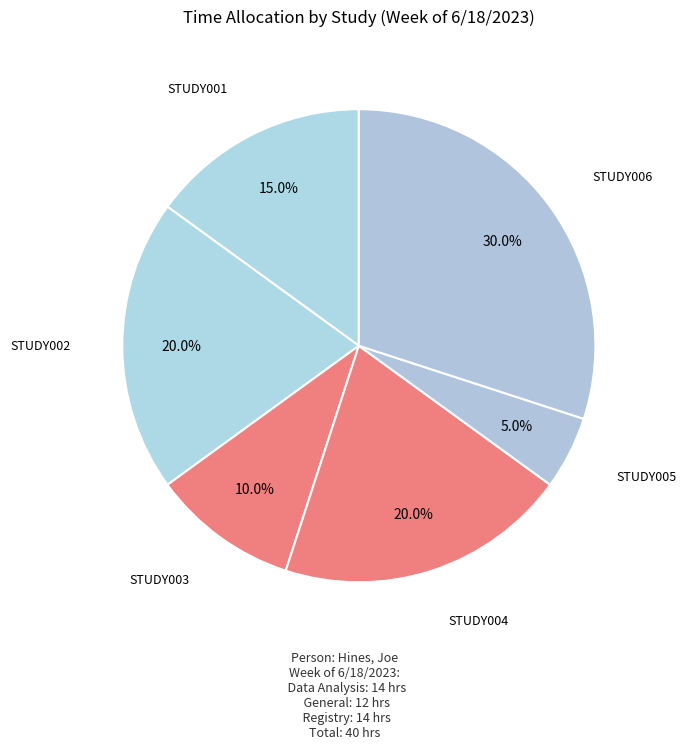

Do STUDY001 and STUDY002 together represent more than half of the pie?

No